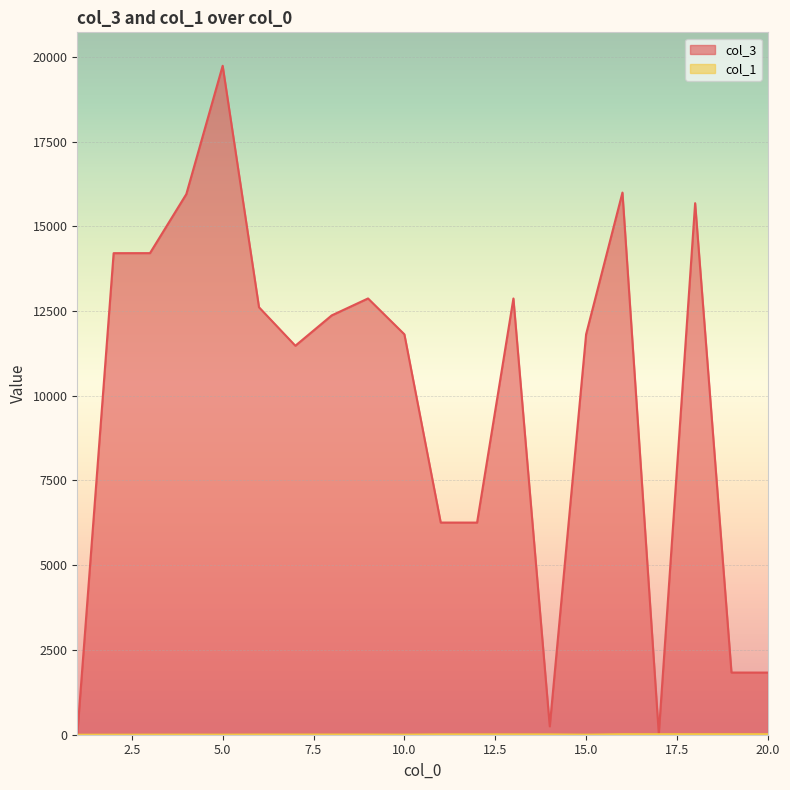

What is the sum of all col_1 values?

147